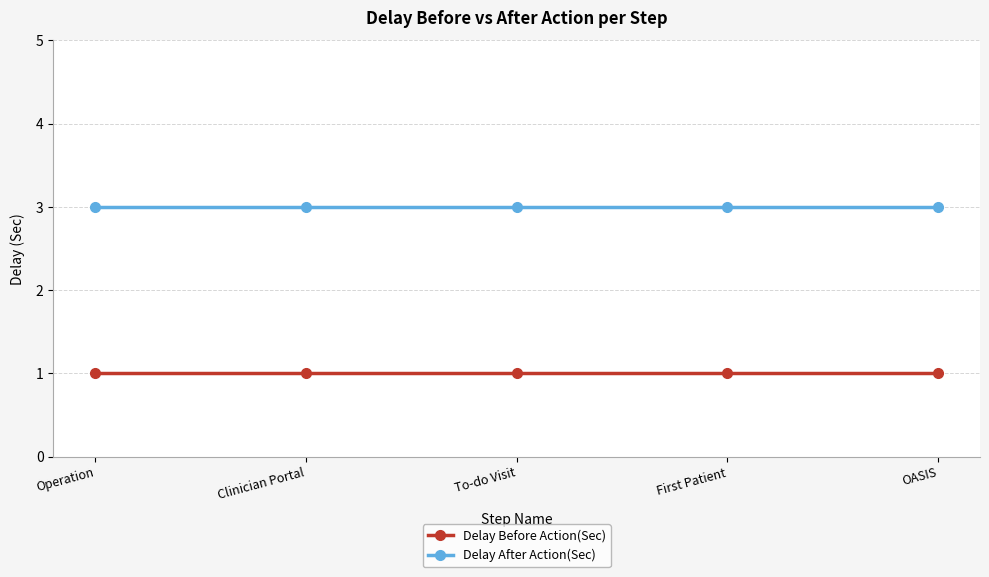

What is the label of the 5th point from the right?

Operation